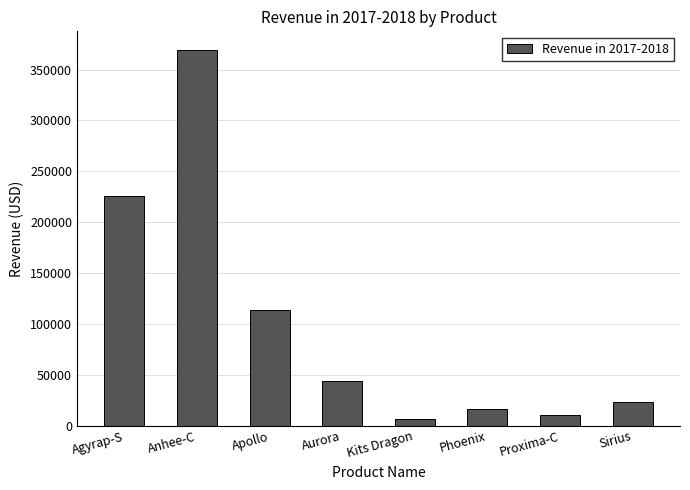

Read the value at Proxima-C, to the nearest 50.

10100